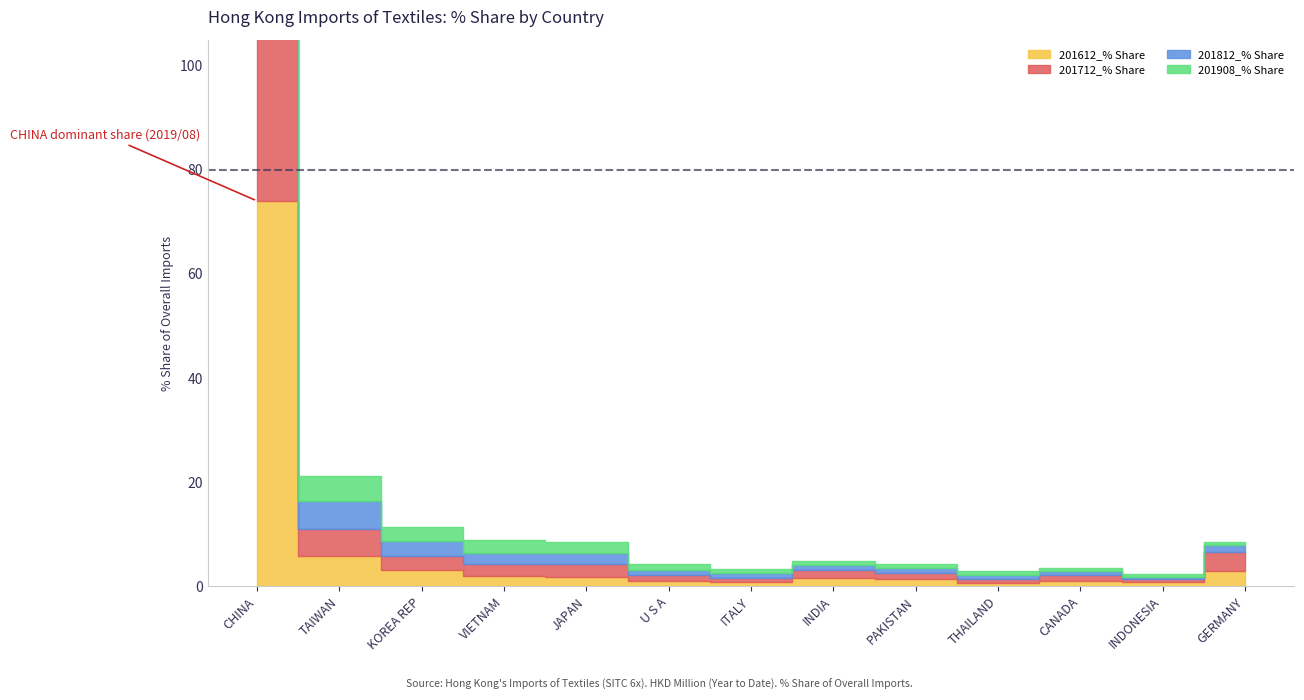

How many values in the 201712_% Share series are below 1?

3